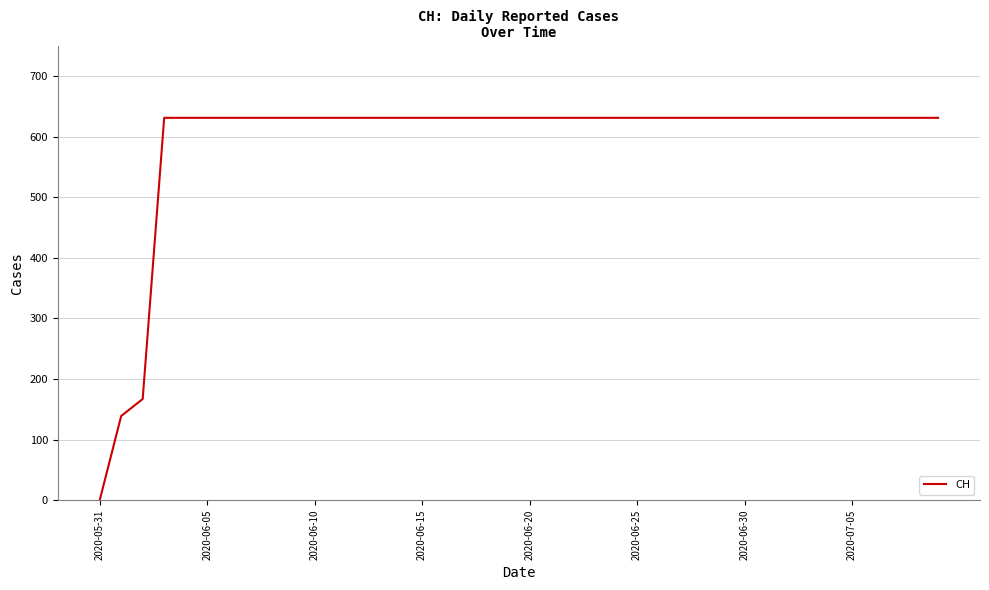

What is the maximum value shown in the chart?

631